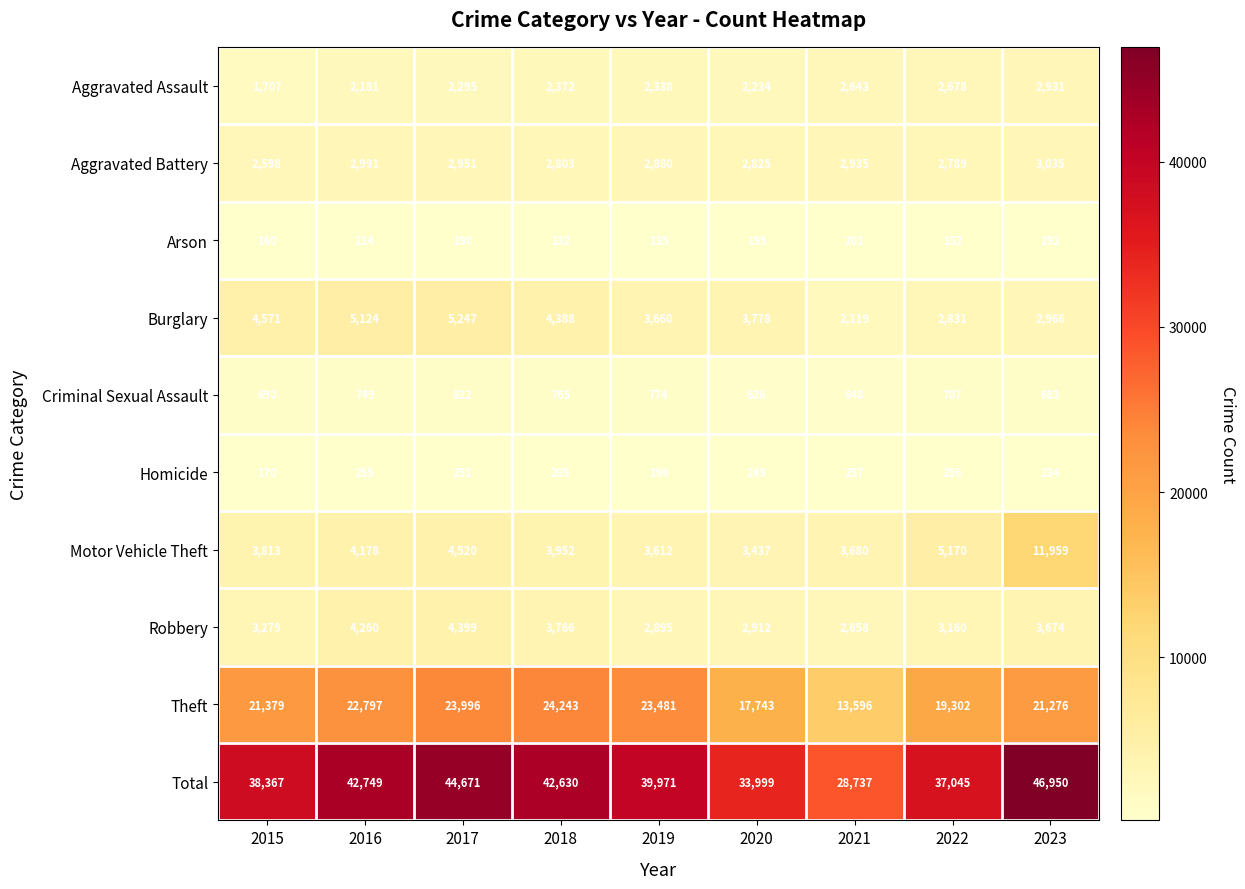

What is the difference between the maximum and minimum values in the Theft series?

10647